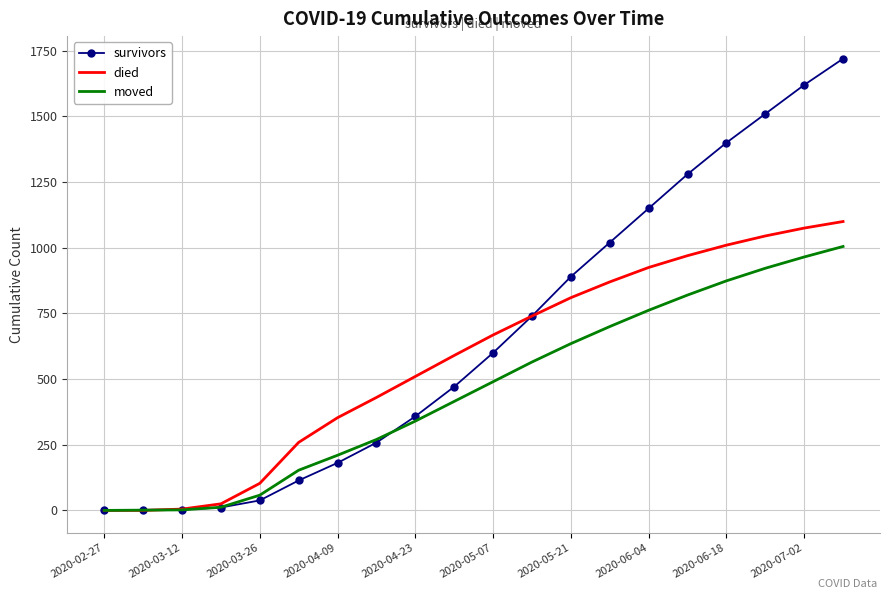

Which series has the largest total across all categories?

survivors